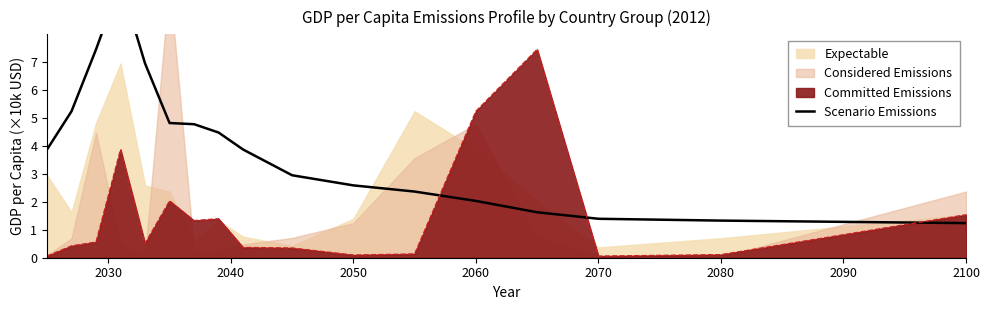

What is the sum of all values?

66.8